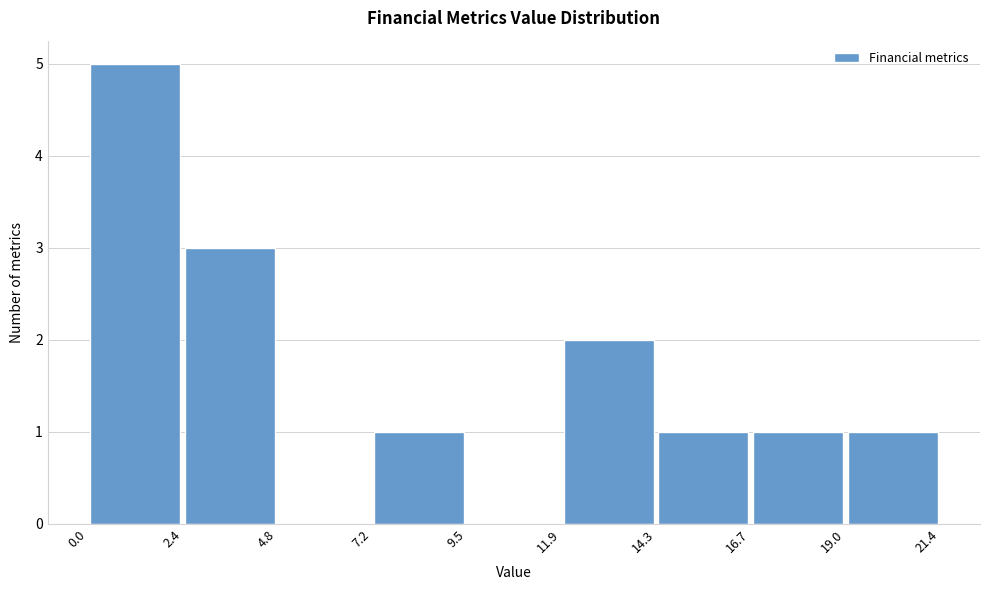

Reading left to right, transcribe this chart: for each bar, give the range it covers on the x-axis and its height. The values are not printed on the chart, so give them approximately, as read against the axis.

0.0 to 2.4: 5
2.4 to 4.8: 3
4.8 to 7.2: 0
7.2 to 9.5: 1
9.5 to 11.9: 0
11.9 to 14.3: 2
14.3 to 16.7: 1
16.7 to 19.0: 1
19.0 to 21.4: 1